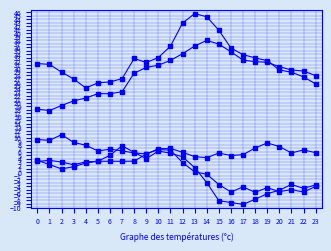

How many lines are shown in the chart?

5